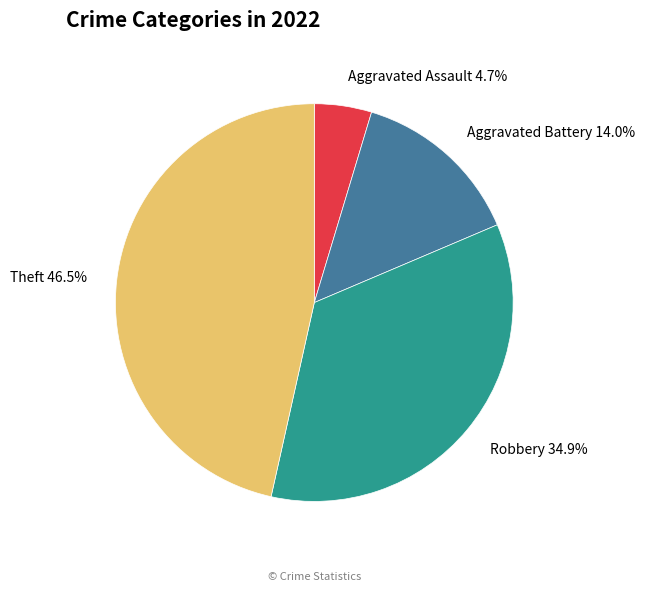

To the nearest percent, what is the combined percentage of Aggravated Battery and Robbery?

49%